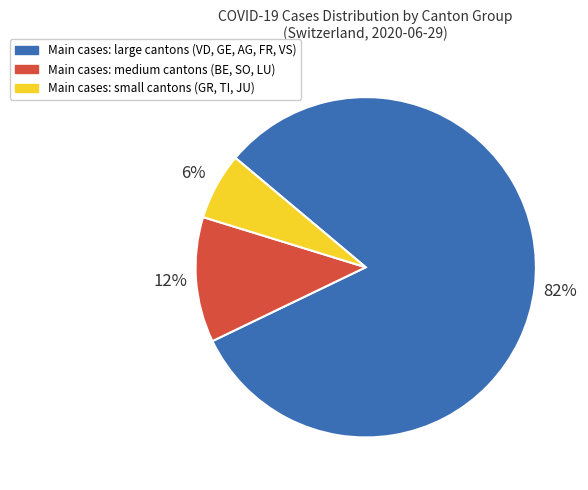

Is there a majority slice in this chart?

Yes